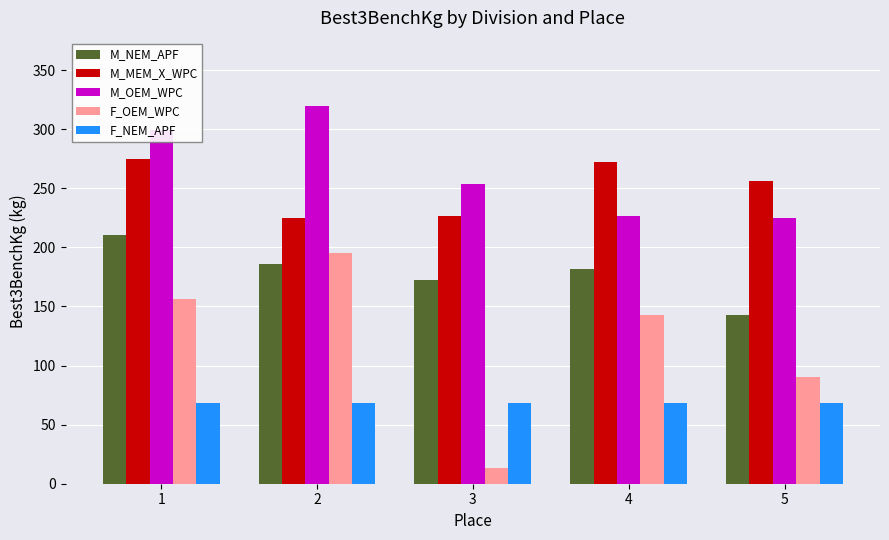

What is the value of the F_NEM_APF bar at the 4th from the left?

68.0